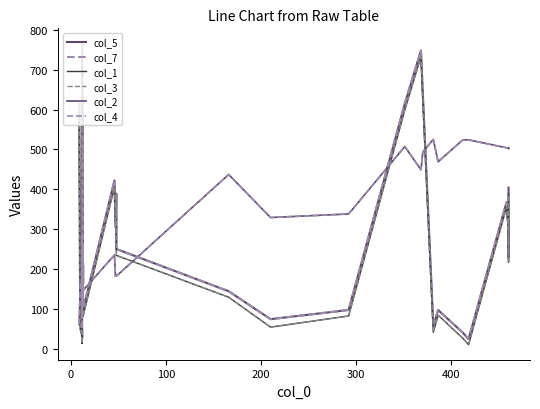

What is the value of the col_3 point at the 12th from the left?

217